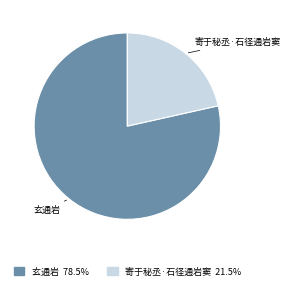

True or false: 玄通岩 accounts for 93% of the total.

False